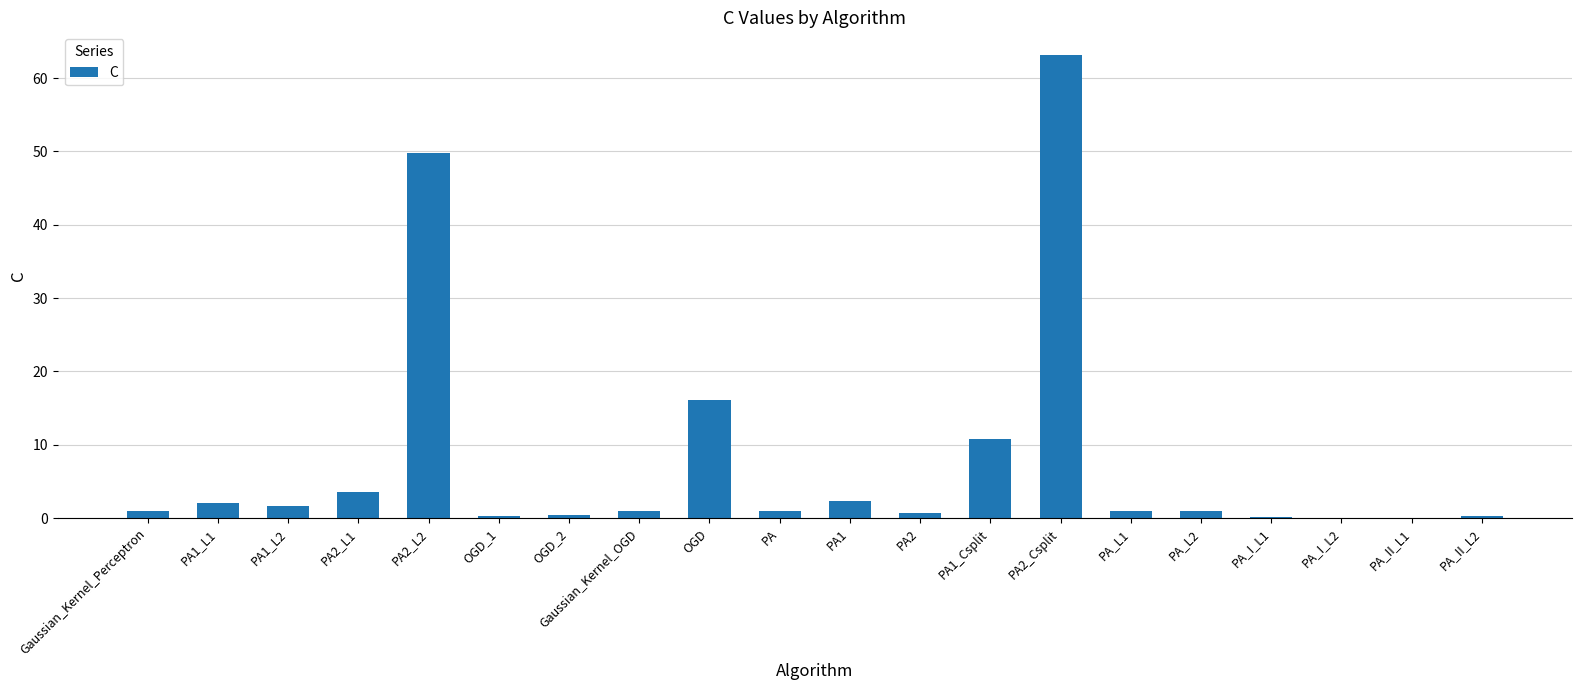

Which label corresponds to the largest value in the chart?

PA2_Csplit